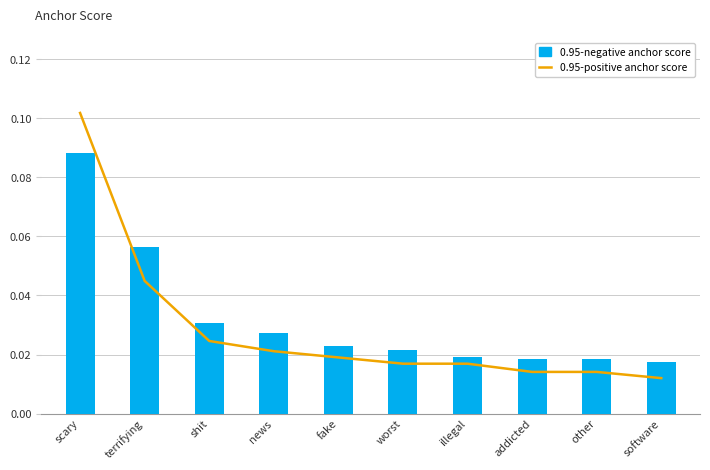

Are the bars grouped side by side (vs. stacked)?

Yes